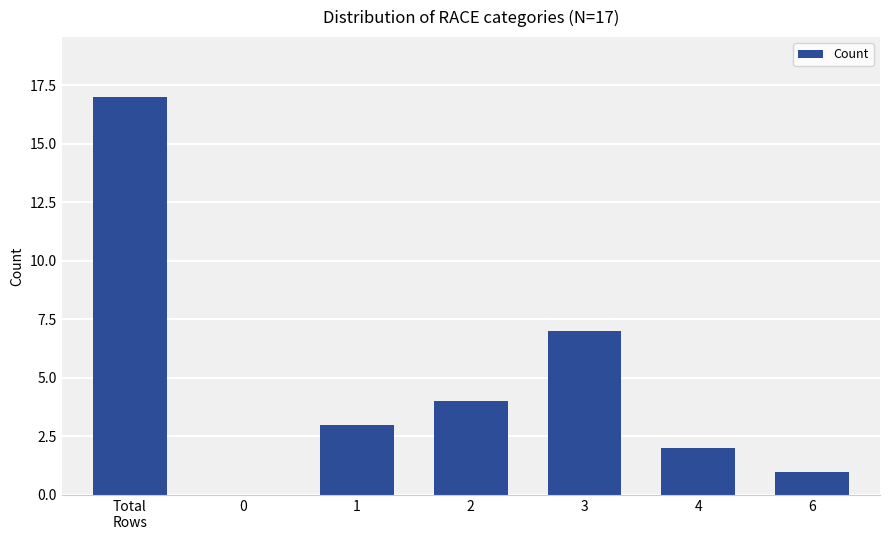

True or false: the data shows 7 at 3.

True